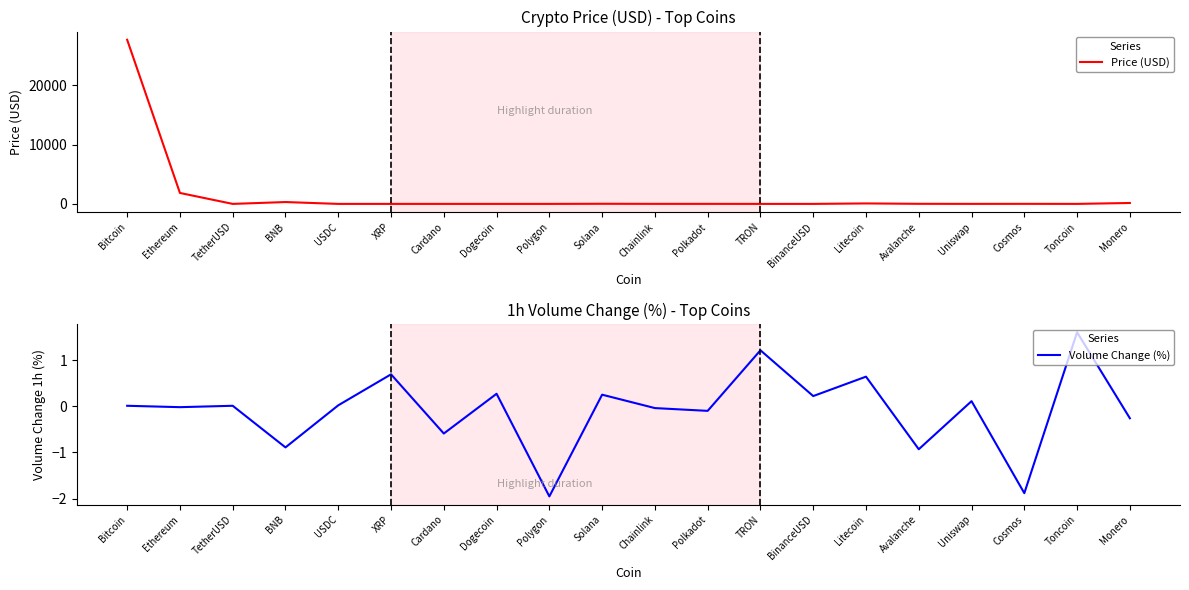

Which series has the widest spread of values?

Price (USD)